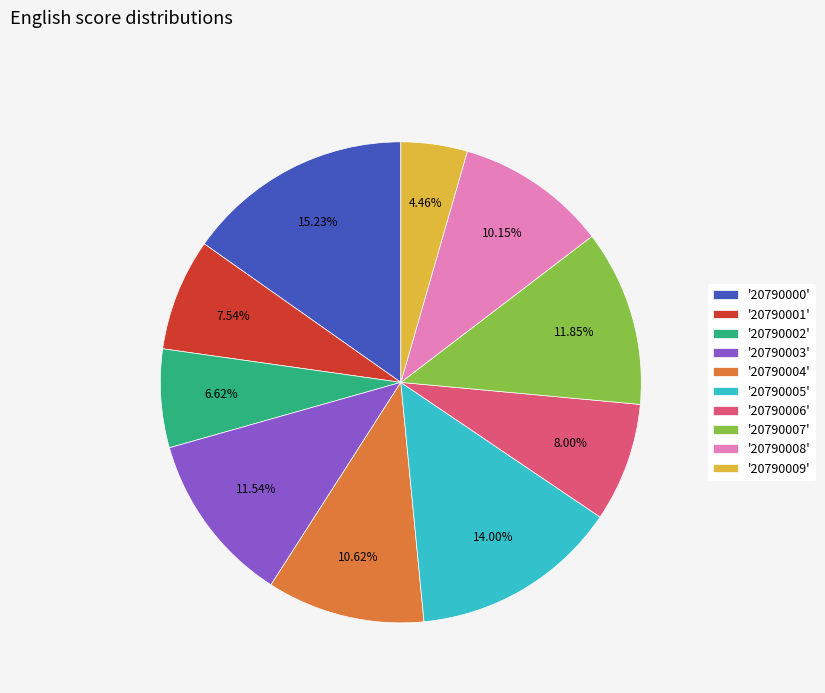

To the nearest percent, what is the average slice percentage?

10%